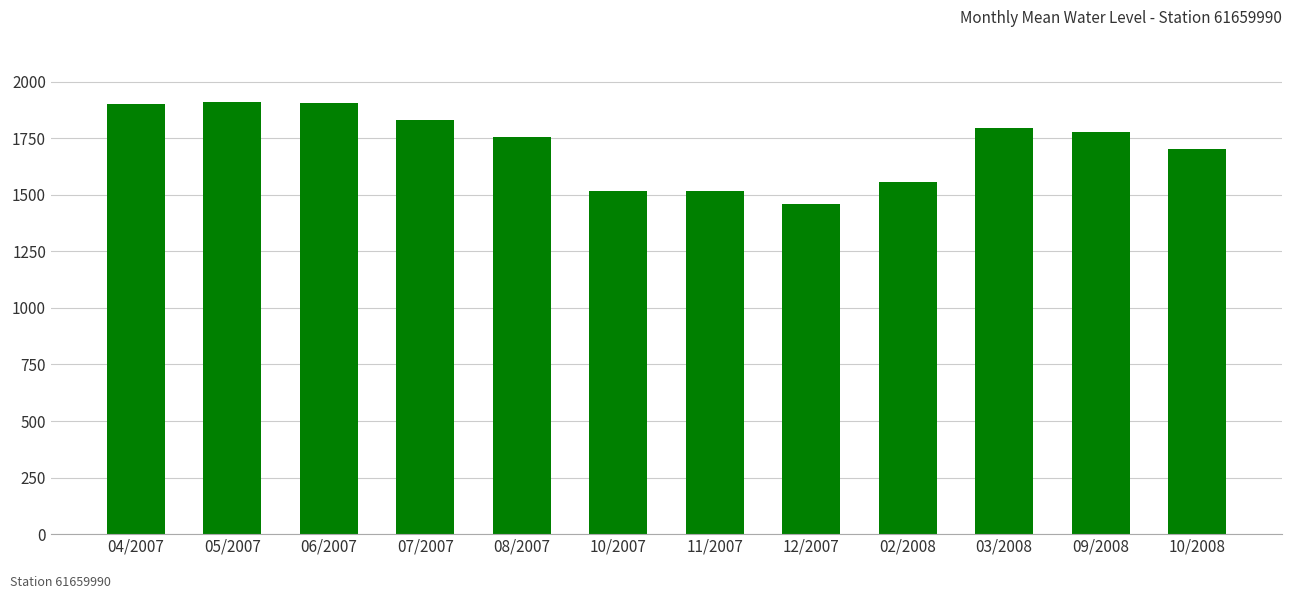

Does the chart contain stacked bars?

No